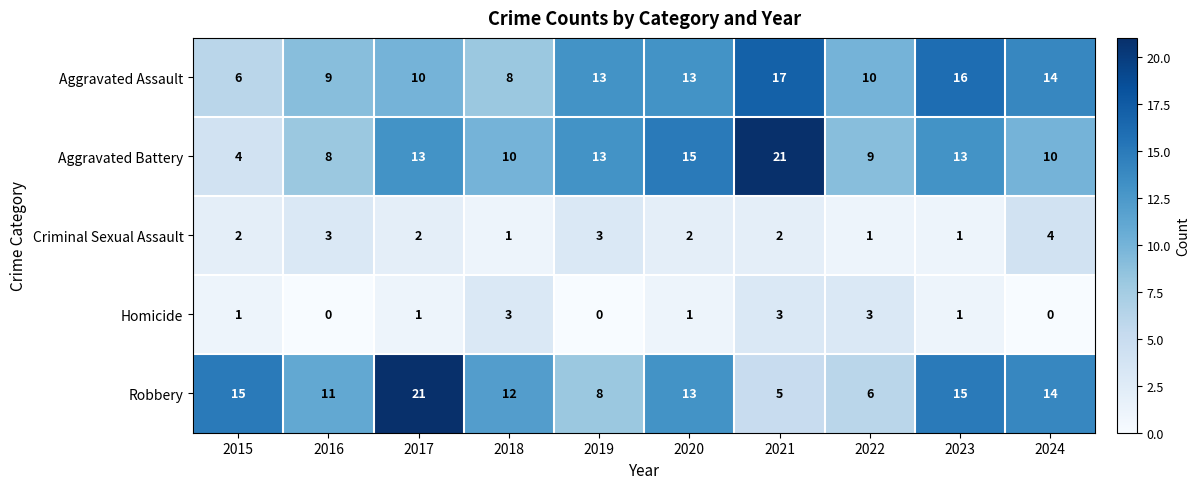

Which category has the lowest value in the Aggravated Battery series?

2015